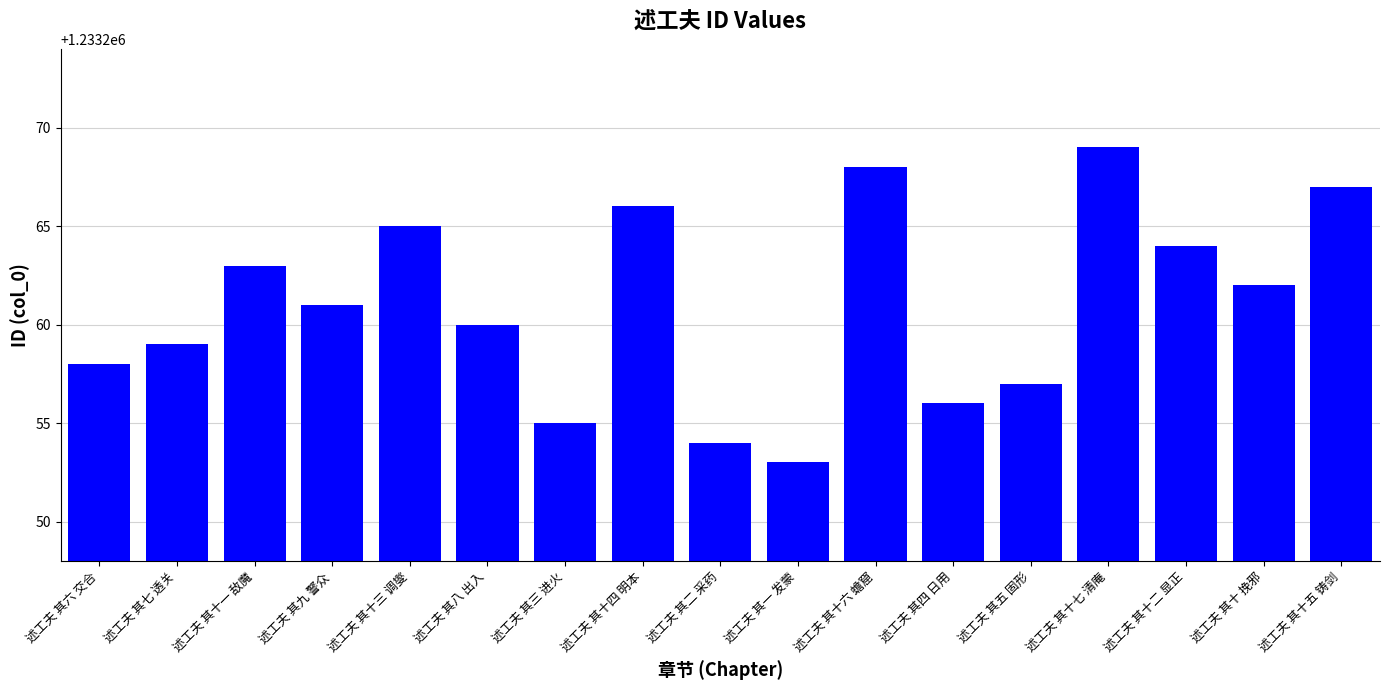

Reading left to right, extract all data points from this chart.

1233258	1233259	1233263	1233261	1233265	1233260	1233255	1233266	1233254	1233253	1233268	1233256	1233257	1233269	1233264	1233262	1233267